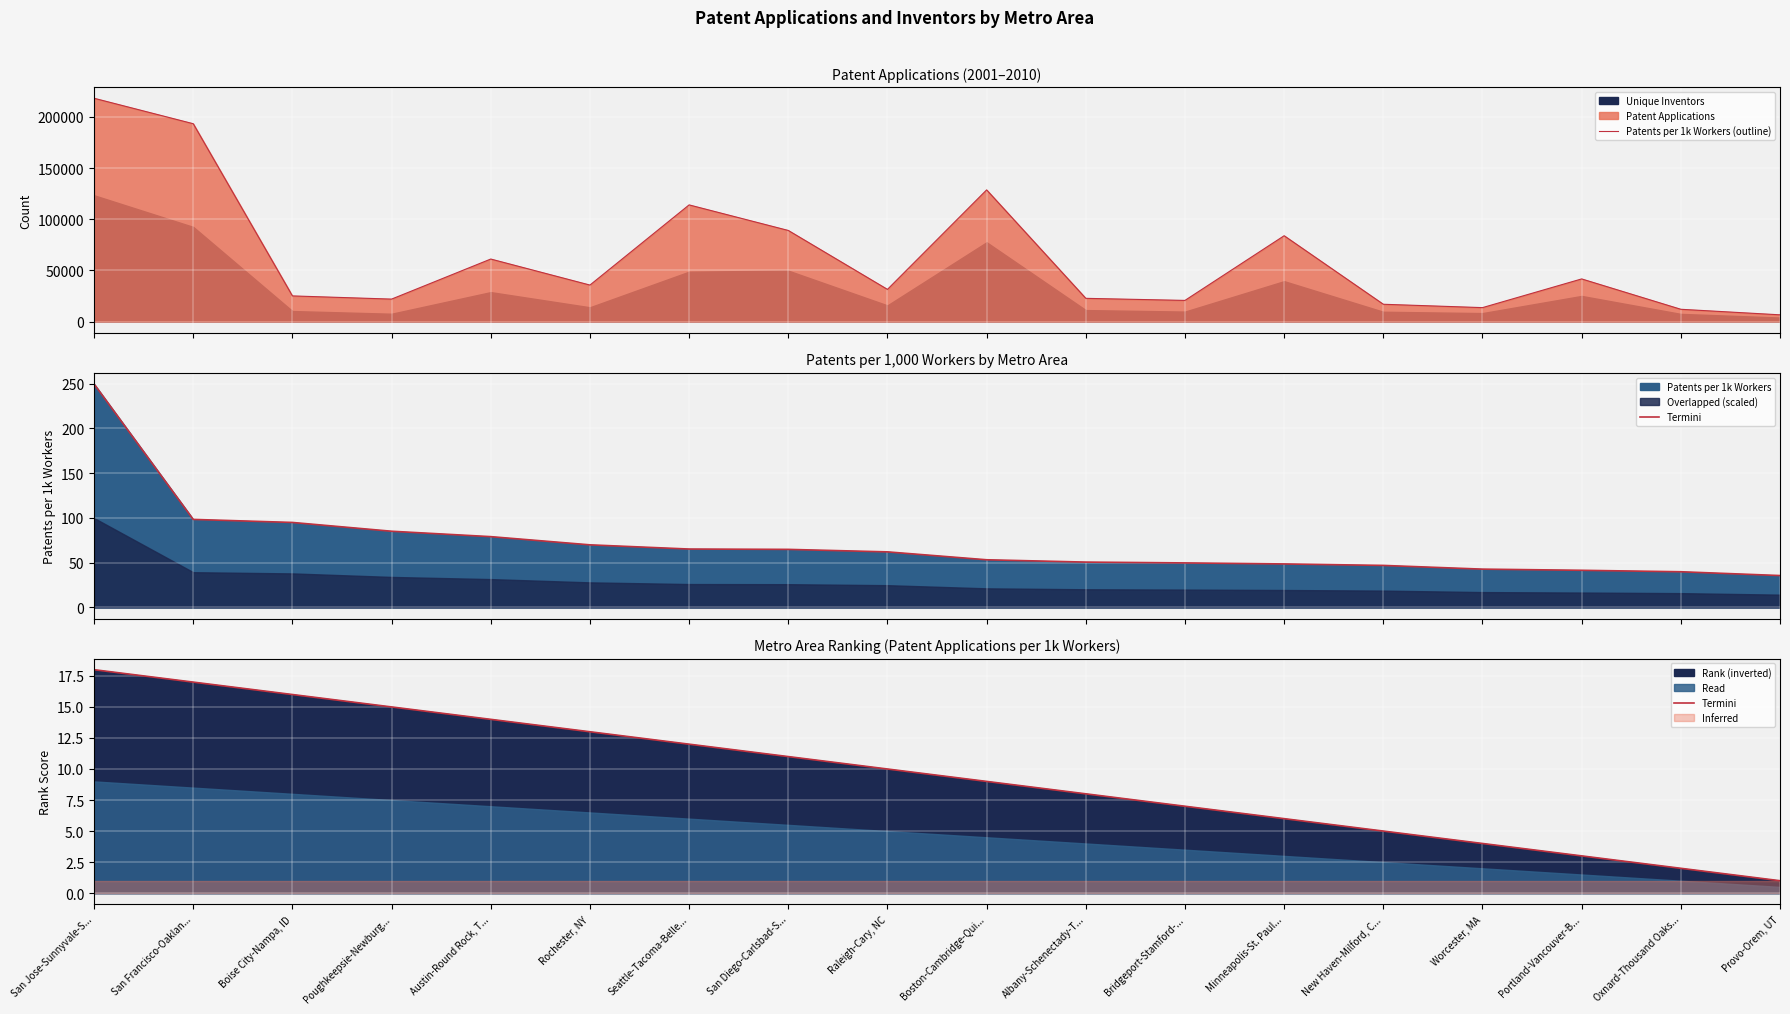

True or false: Patents per 1k Workers (outline) and Termini intersect in this chart.

False